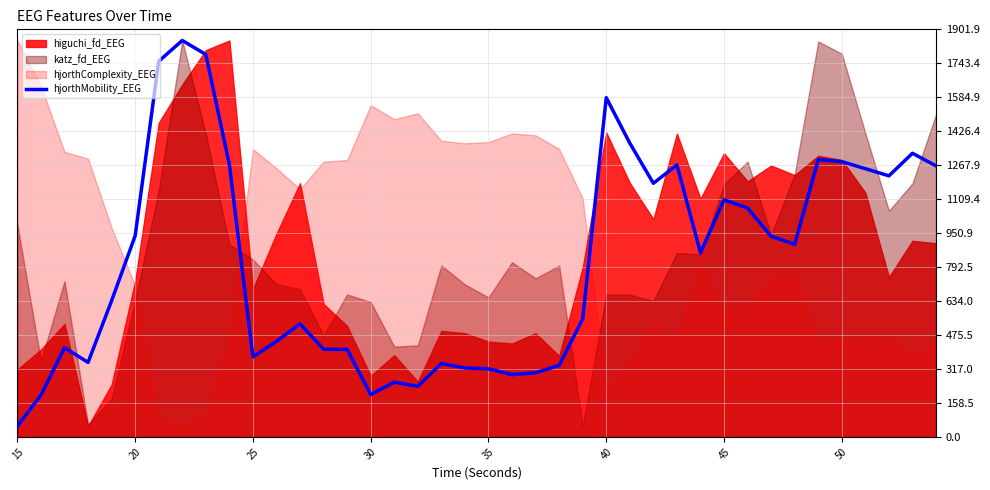

Reading left to right, what are all the values shown in this chart?

50.0	194.6	416.3	347.5	635.2	938.5	1752.8	1850.0	1784.5	1270.3	373.0	446.1	527.3	409.1	408.3	197.5	255.3	235.7	342.2	321.6	317.6	290.4	299.1	333.8	550.2	1583.1	1370.6	1183.4	1269.0	859.7	1106.3	1067.8	935.8	898.8	1293.9	1284.6	1251.5	1218.2	1323.5	1264.8